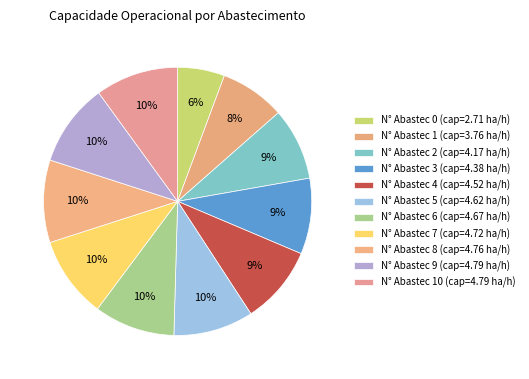

Count the number of slices in the pie.

11